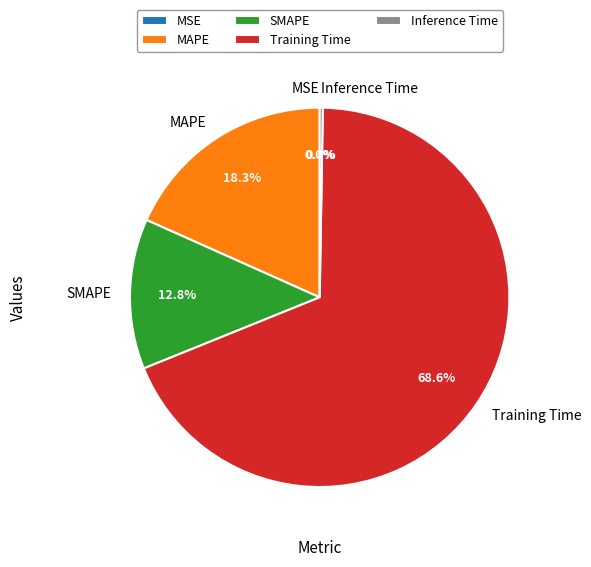

Which category has the biggest portion of the pie?

Training Time